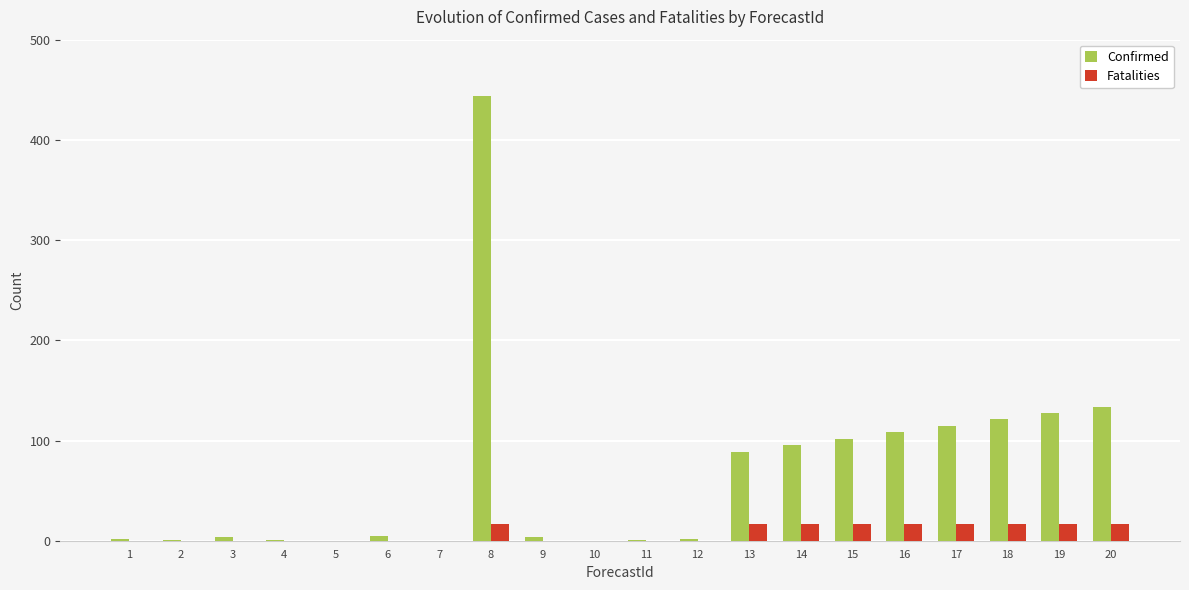

Is it true that Fatalities equals 17 at 16?

True